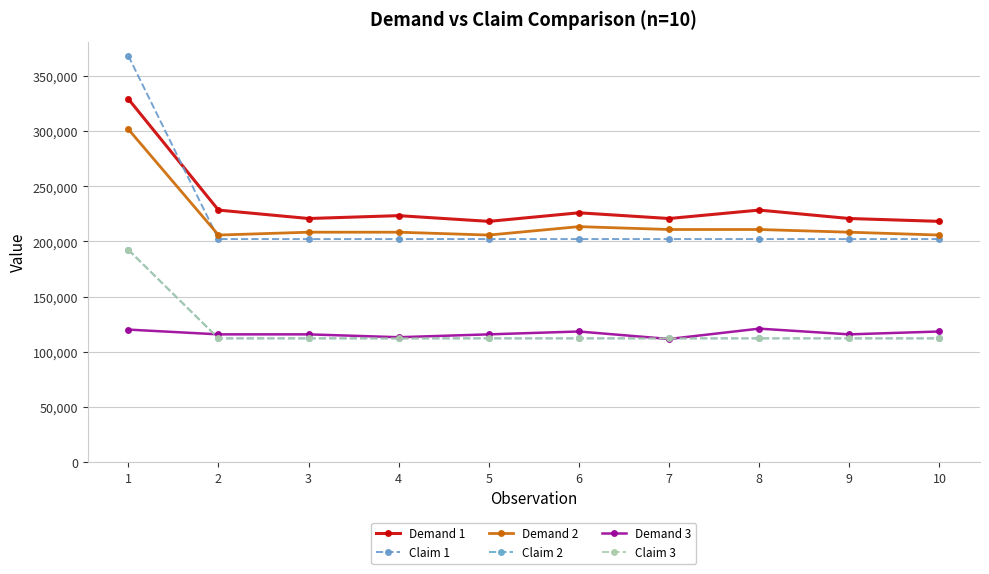

At which label does Claim 2 reach its peak?

1